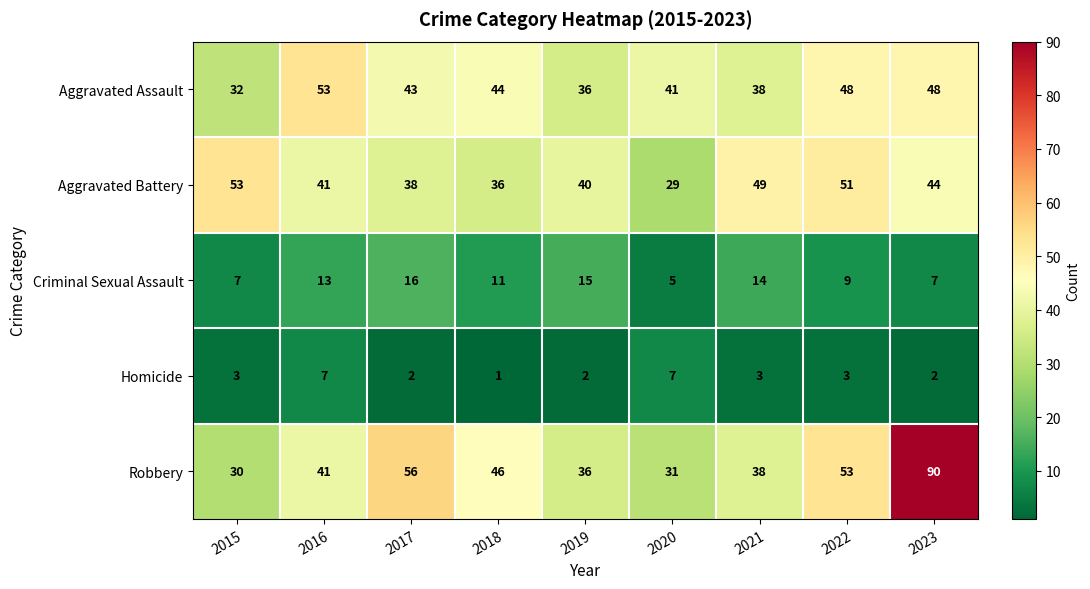

The value of Robbery at 2015 is 30. True or false?

True